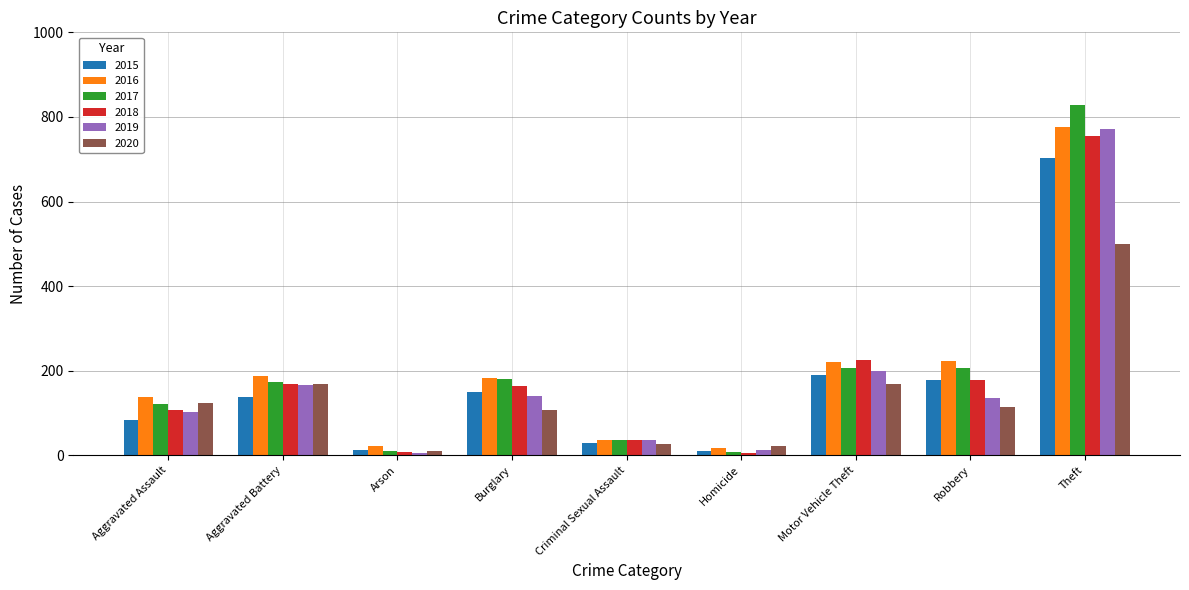

Are the bars grouped side by side (vs. stacked)?

Yes